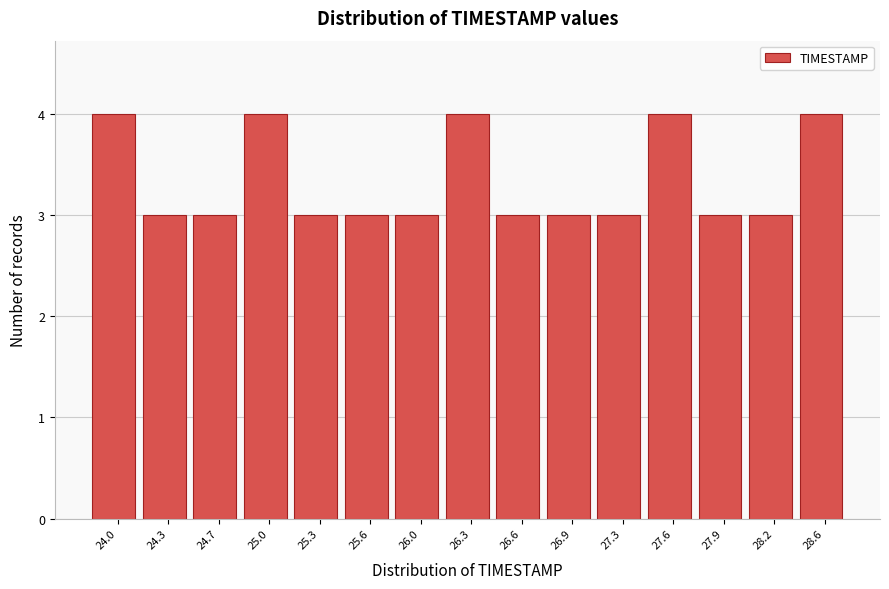

Reading left to right, list all the values displayed in this chart.

4	3	3	4	3	3	3	4	3	3	3	4	3	3	4